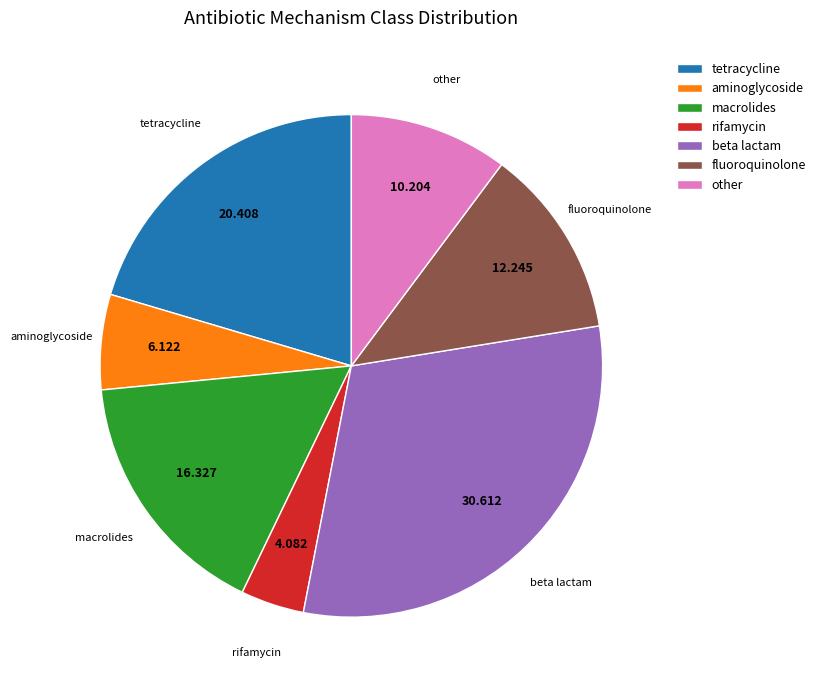

Count the number of slices in the pie.

7